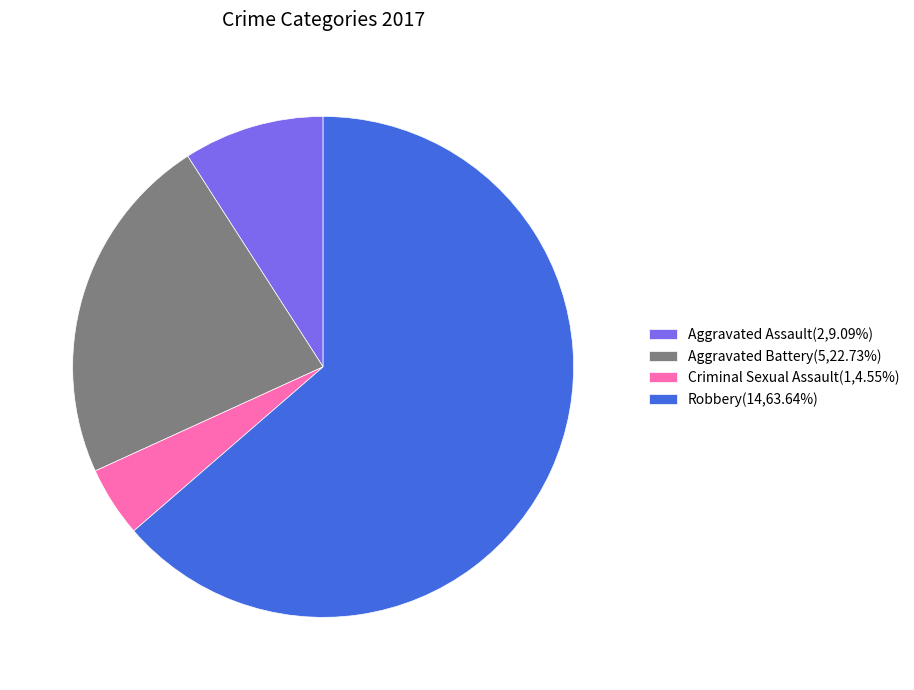

What is the largest slice in the pie chart?

Robbery